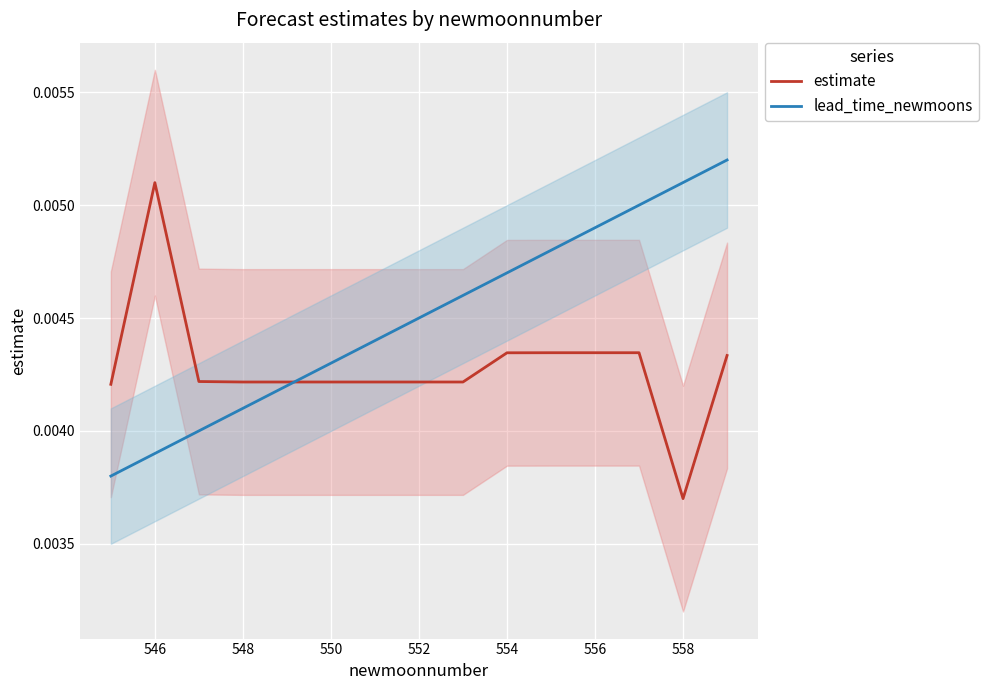

Which series ends up on top after the final intersection of lead_time_newmoons and estimate?

lead_time_newmoons